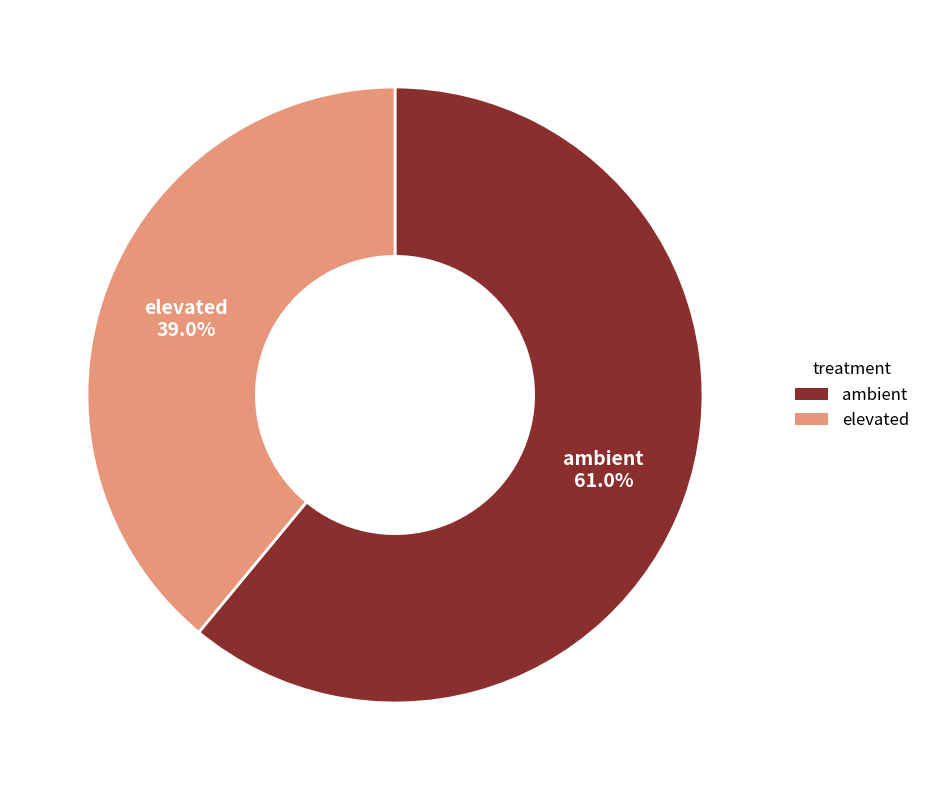

How much of the chart is everything except elevated?

61.0%